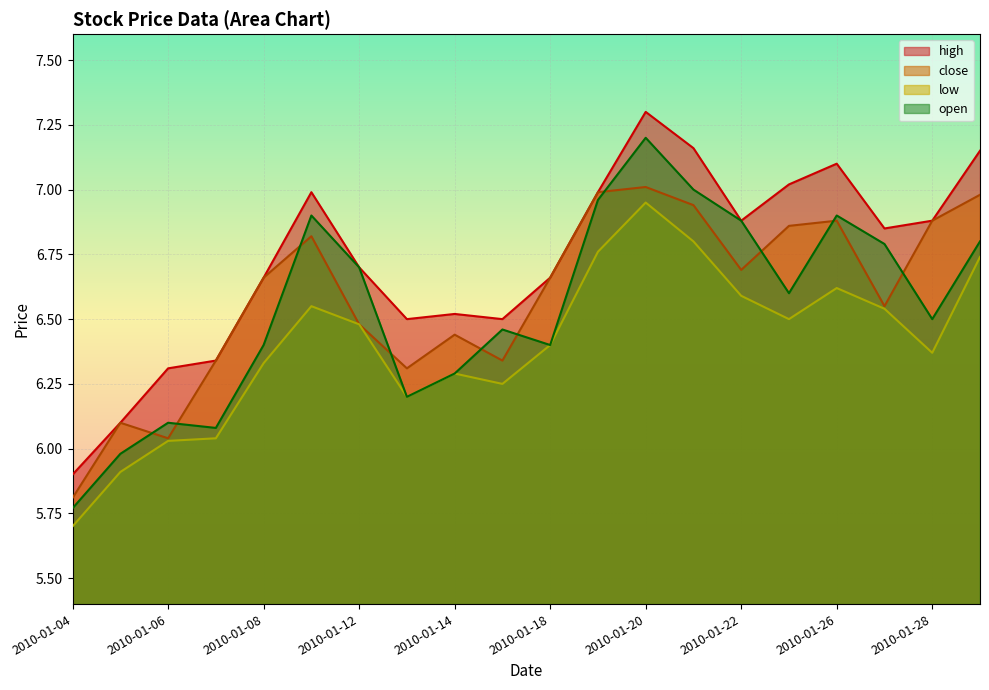

The value of high at 2010-01-15 is 2.7. True or false?

False